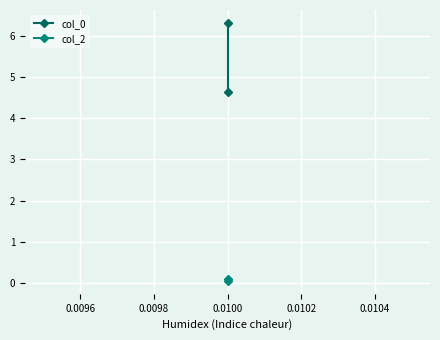

How many data points in col_0 are above 6?

1